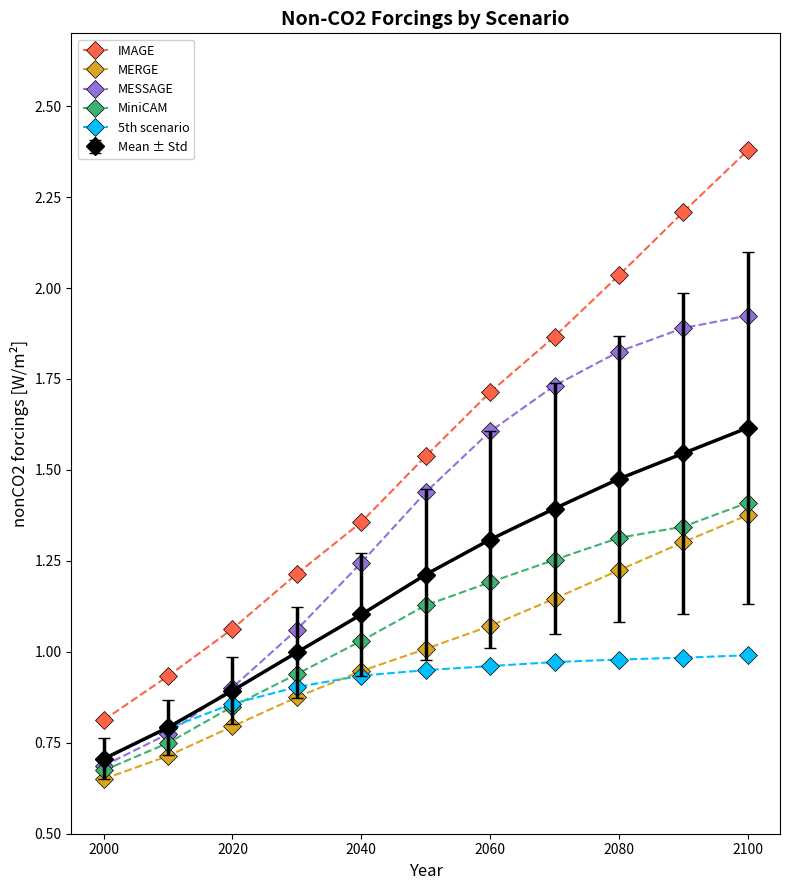

What is the greatest value displayed?

2.4